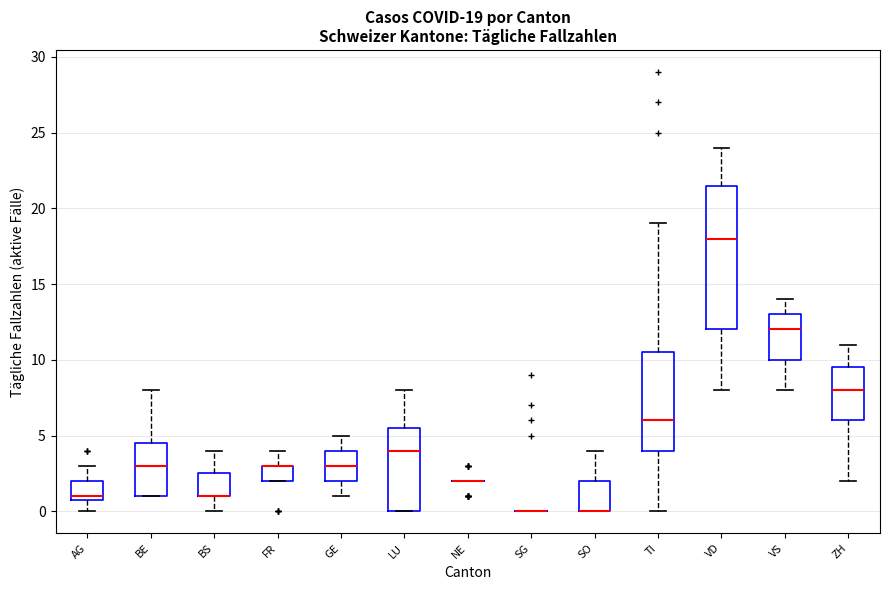

Comparing the boxes themselves (not the whiskers), which one is the tallest?

VD